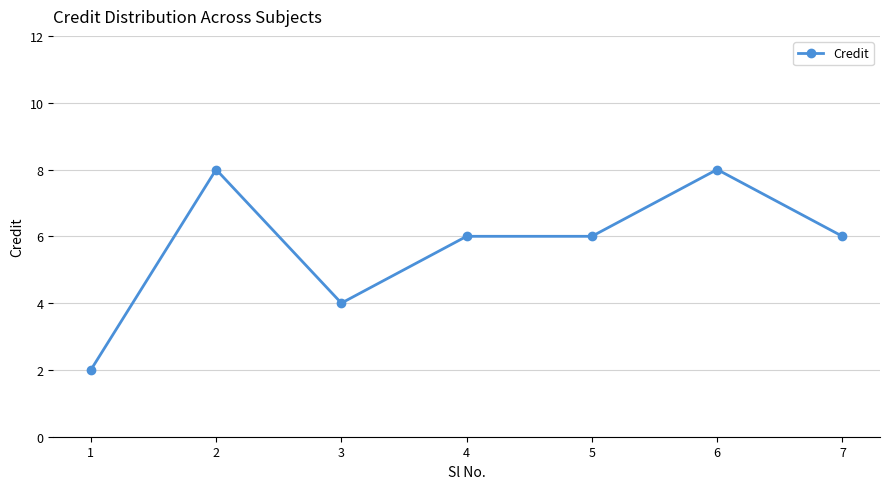

How many series are shown in this chart?

1